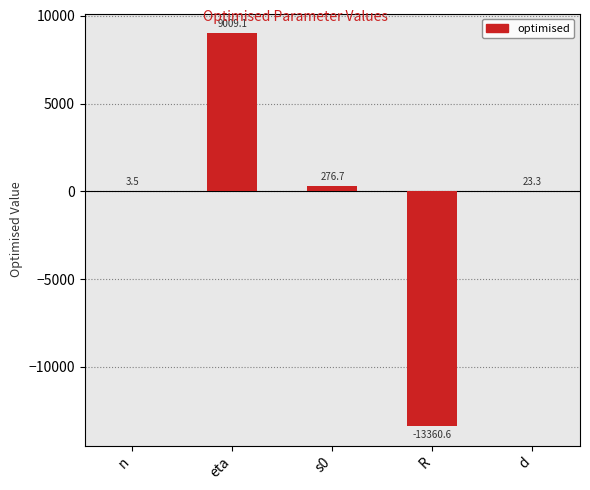

The chart shows a value of 9009.1 at eta. True or false?

True